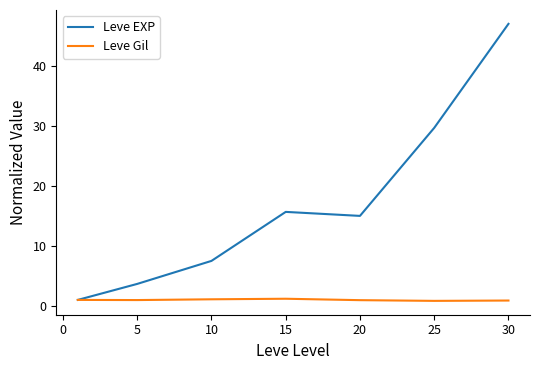

What is the highest value of the Leve Gil series?

1.2